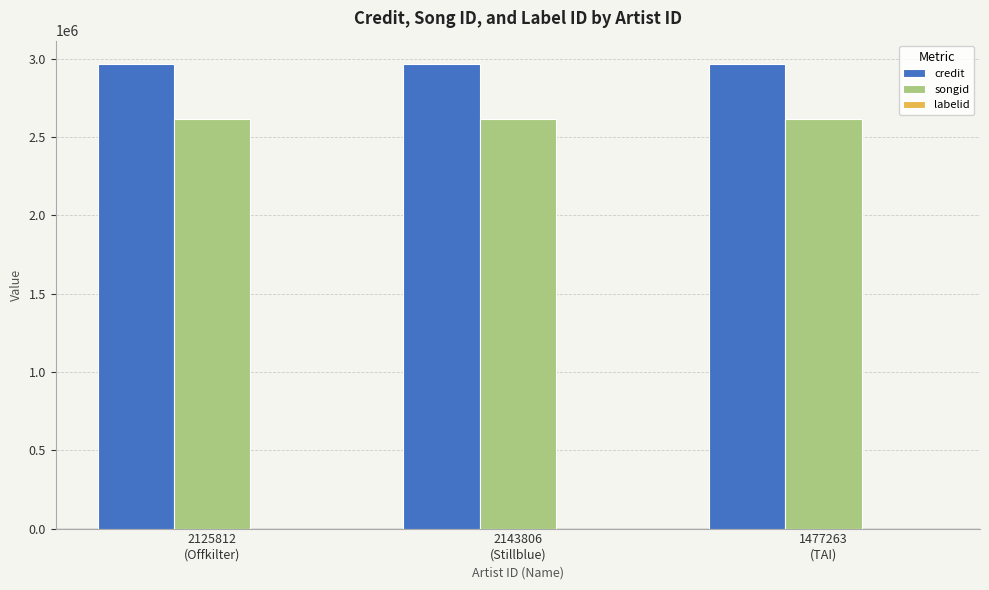

What is the greatest value displayed?

2966690